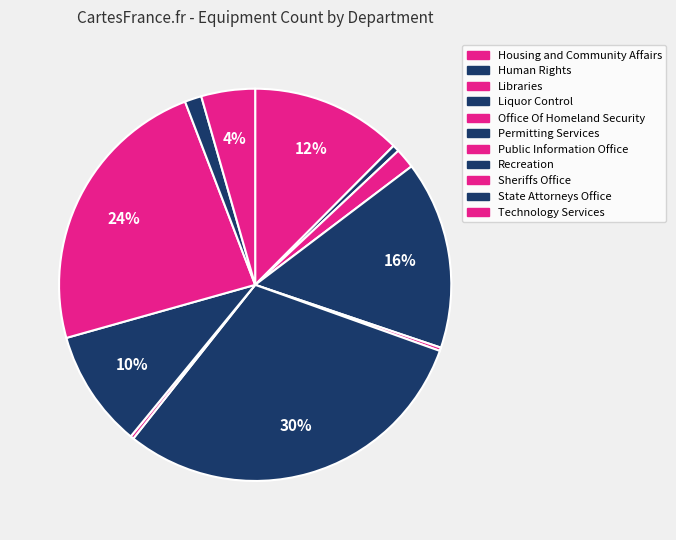

To the nearest percent, what is the average slice percentage?

9%